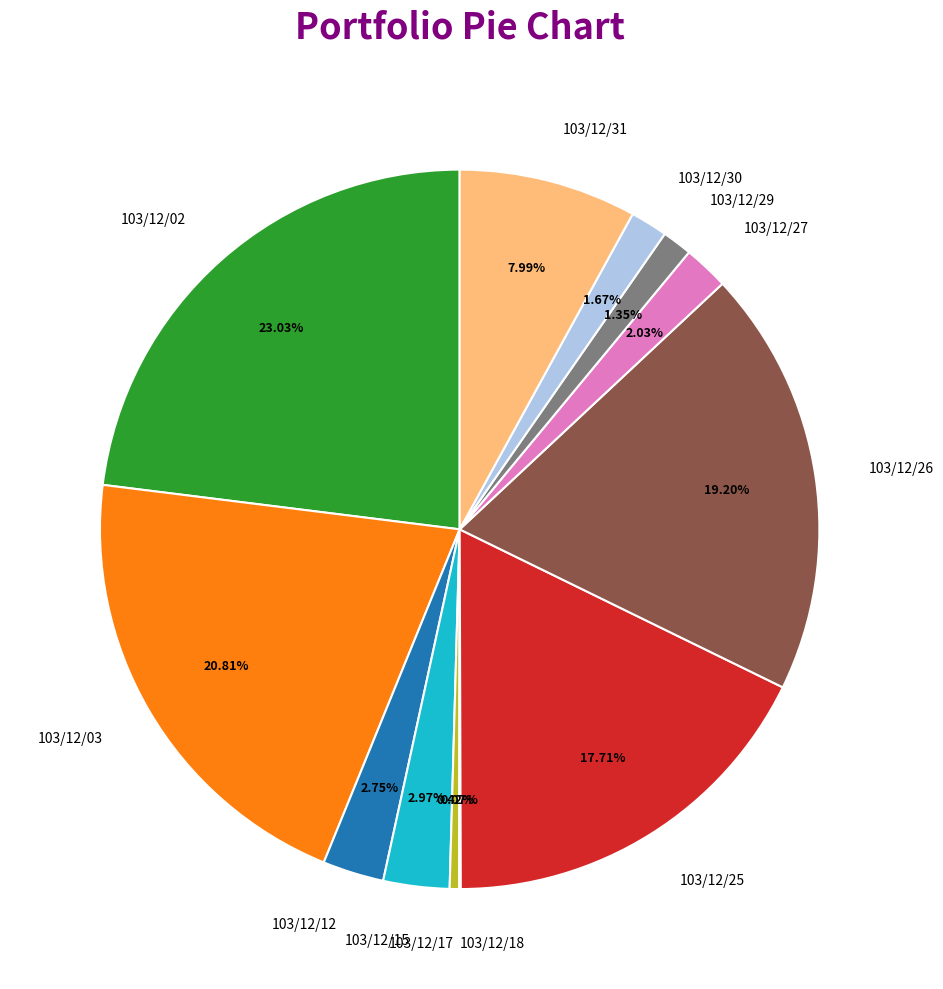

True or false: 103/12/29 accounts for 11% of the total.

False